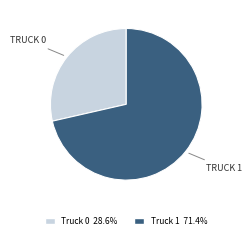

Does Truck 0 represent more than half of the total?

No